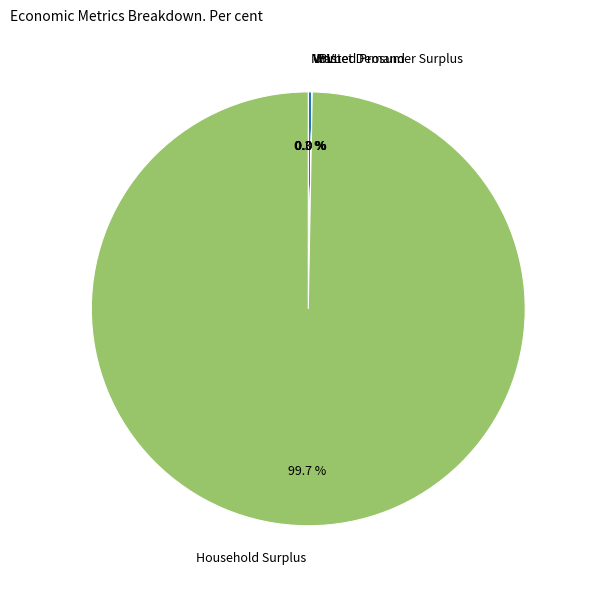

Does any single category account for the majority?

Yes